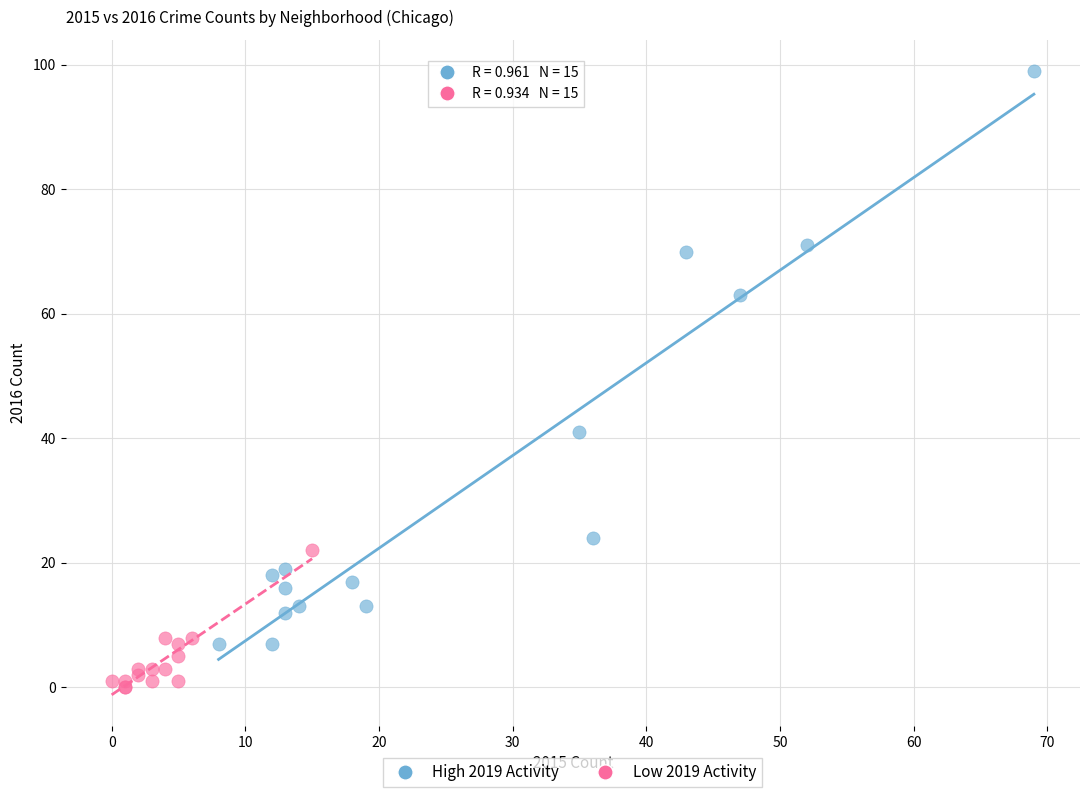

Which series contains the lowest Y value?

Low 2019 Activity